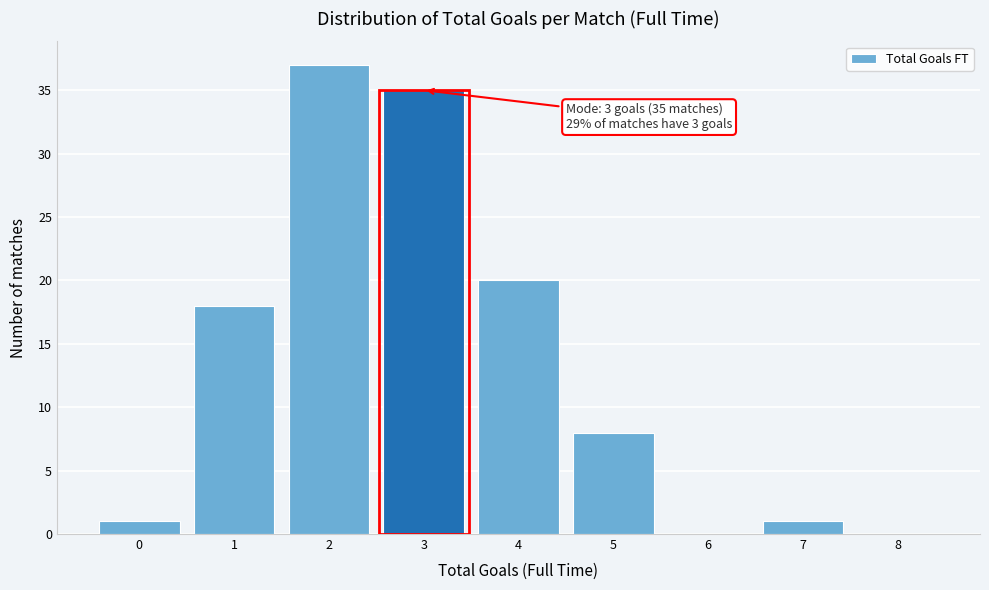

Reading left to right, what are all the values shown in this chart?

0=1	1=18	2=37	3=35	4=20	5=8	6=0	7=1	8=0